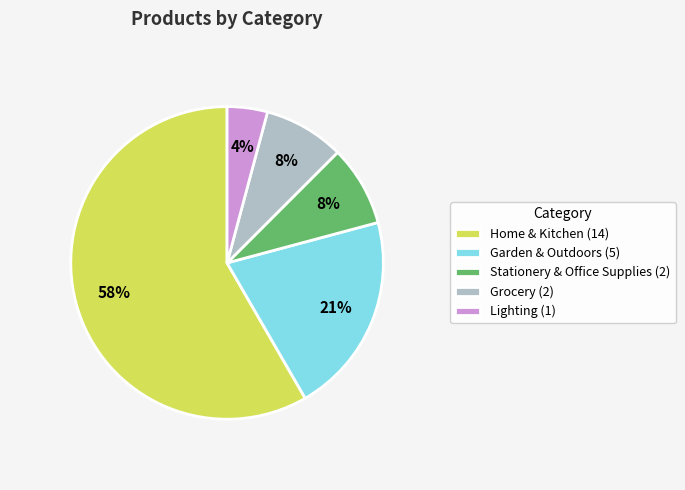

To the nearest percent, what is the difference between the Lighting (1) and Stationery & Office Supplies (2) slice percentages?

4%